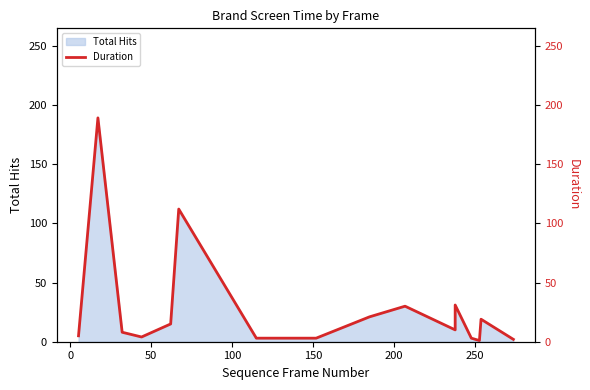

How many lines are shown in the chart?

1